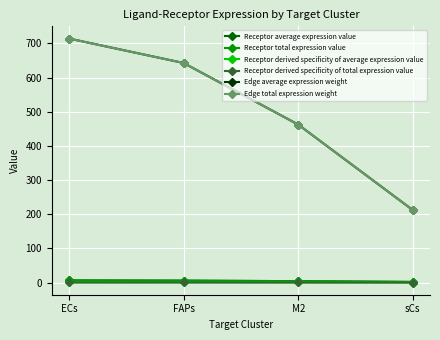

True or false: Edge average expression weight and Receptor average expression value intersect in this chart.

False